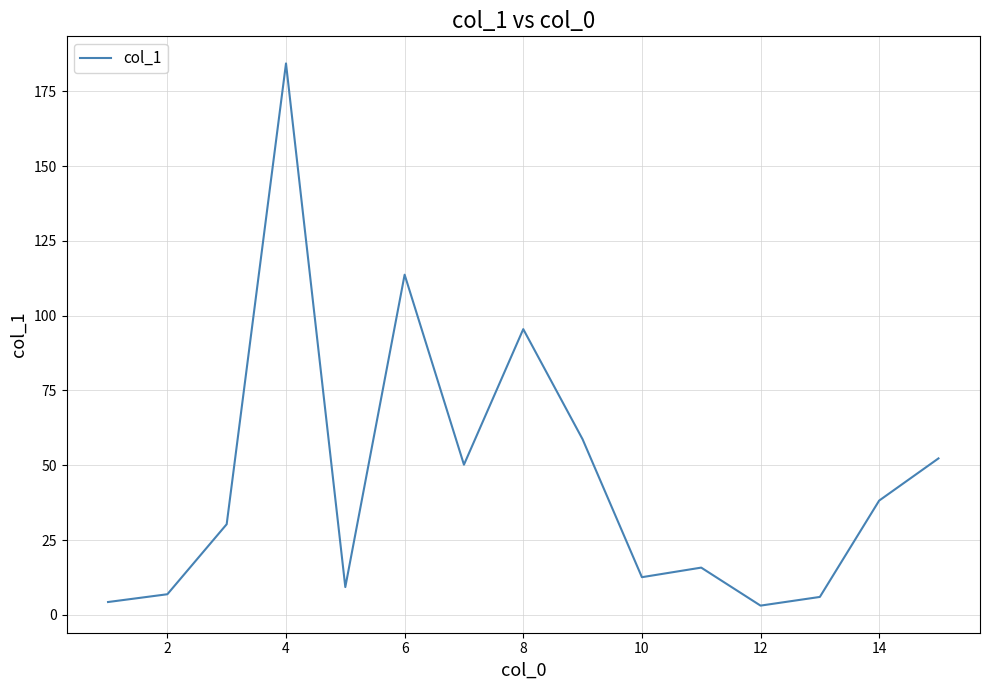

What is the maximum value shown in the chart?

184.3